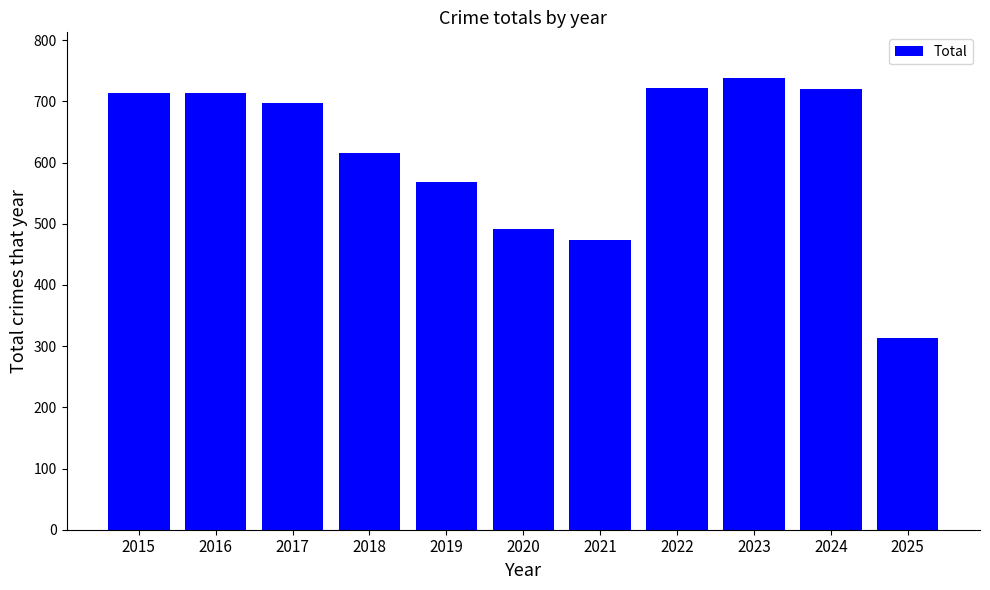

The chart shows a value of 713 at 2015. True or false?

True